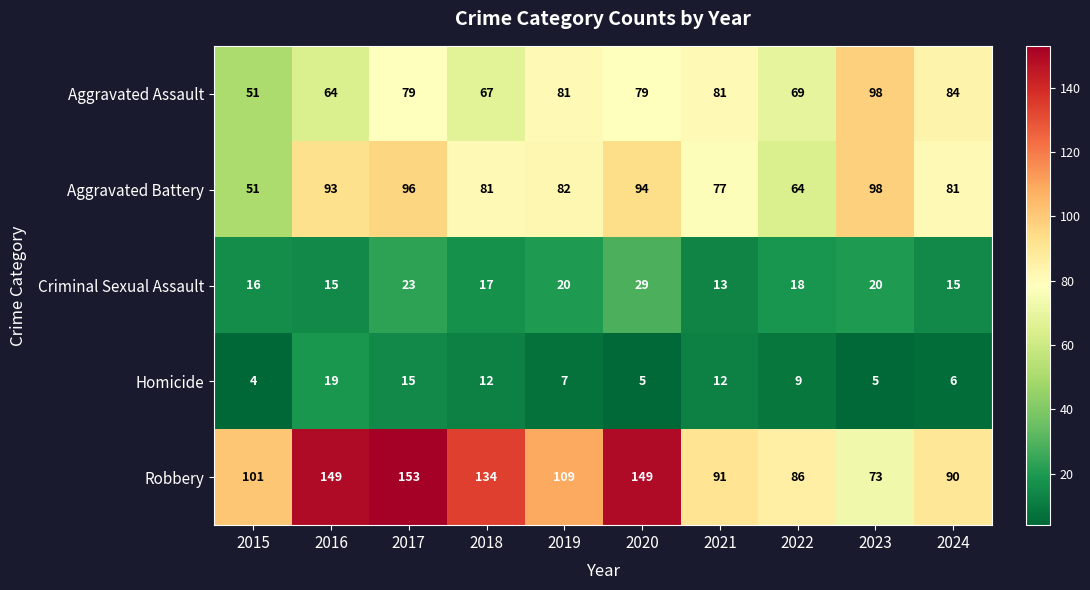

Where is Aggravated Battery nearest to the value 74?

2021